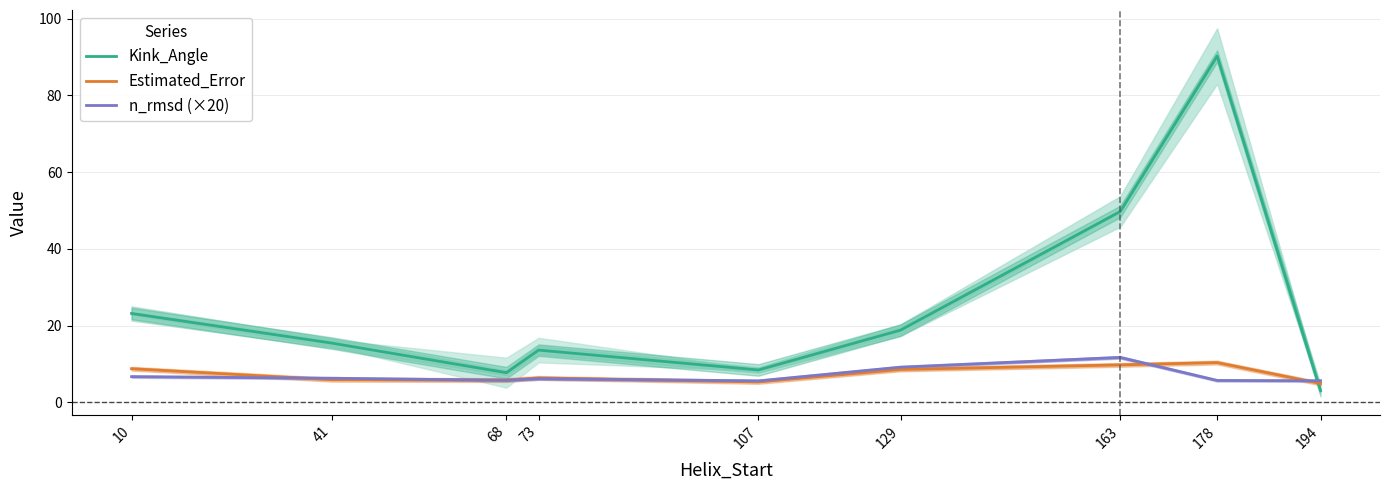

The n_rmsd (×20) series shows 5.7 at 194. True or false?

True